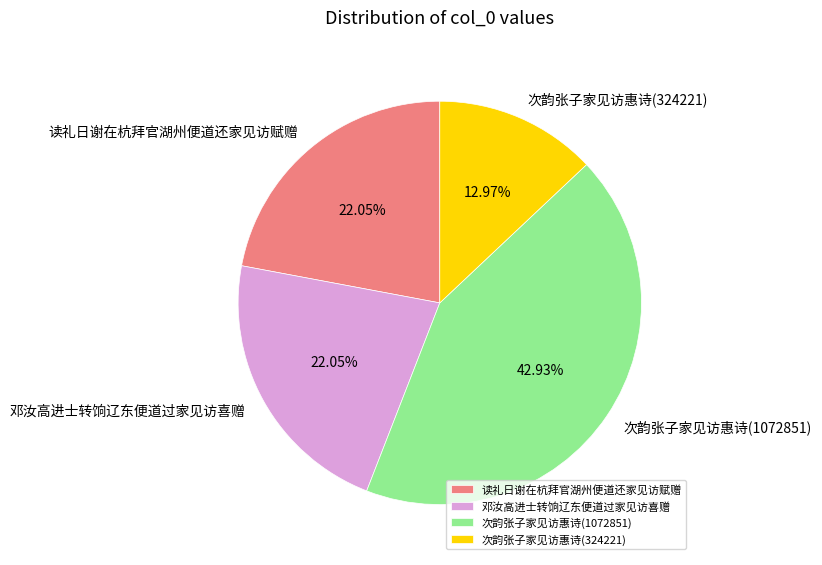

Which has a higher value, 次韵张子家见访惠诗(324221) or 读礼日谢在杭拜官湖州便道还家见访赋赠?

读礼日谢在杭拜官湖州便道还家见访赋赠